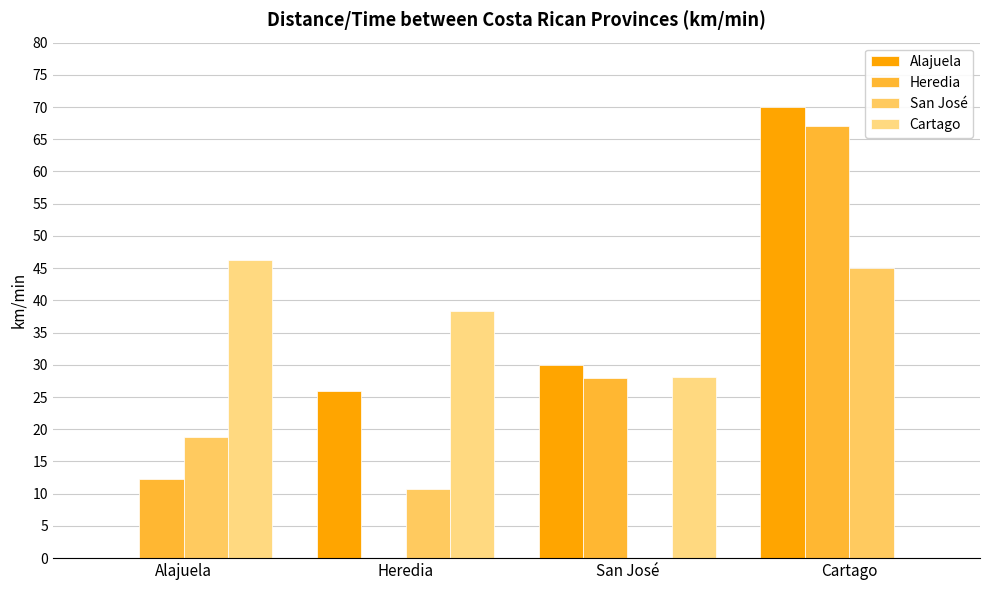

How many positive values does the San José series have?

3